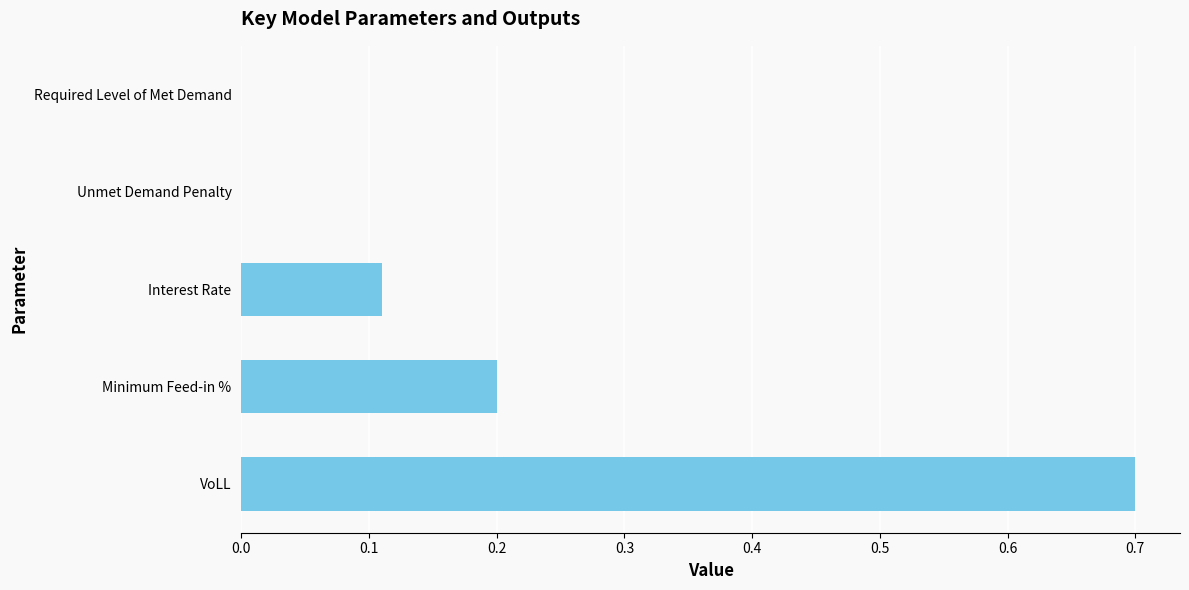

The chart shows a value of 0.5 at Required Level of Met Demand. True or false?

False